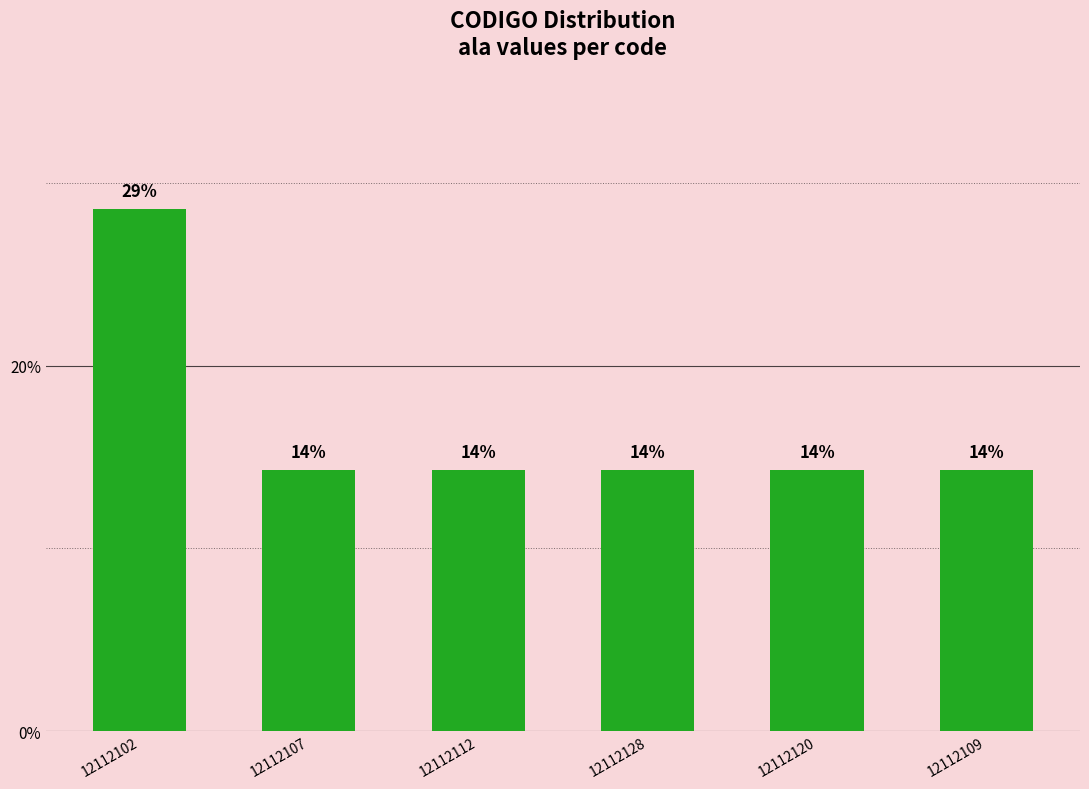

Which label corresponds to the smallest value in the chart?

12112107